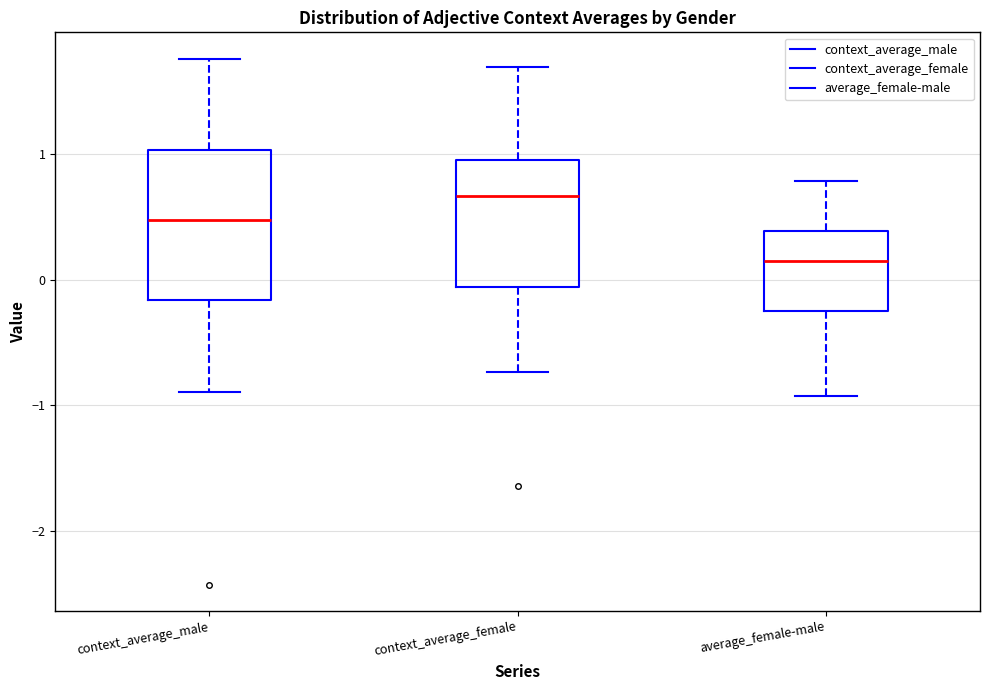

Reading left to right, read every box against the y-axis: the position of its median line, the range the box covers, and the ends of its whiskers. The values are not printed on the chart, so give them approximately, as read against the axis.

context_average_male: median 0.5, box -0.2 to 1.0, whiskers -0.9 to 1.8
context_average_female: median 0.7, box -0.1 to 1.0, whiskers -0.7 to 1.7
average_female-male: median 0.1, box -0.3 to 0.4, whiskers -0.9 to 0.8